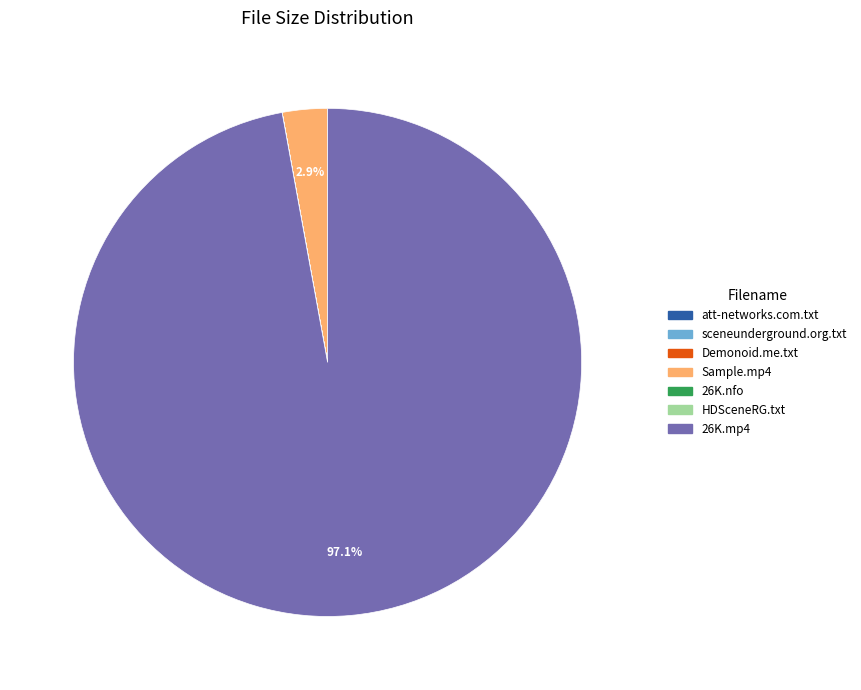

Which has a higher value, 26K.mp4 or Sample.mp4?

26K.mp4